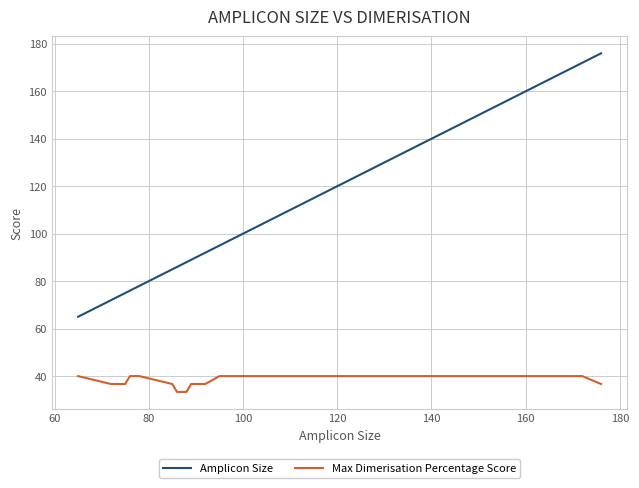

Reading left to right, what are all the values shown in this chart?

Amplicon Size: 65.0	72.0	73.0	74.0	75.0	76.0	77.0	78.0	85.0	86.0	87.0	88.0	89.0	90.0	91.0	92.0	95.0	113.0	172.0	176.0
Max Dimerisation Percentage Score: 40.0	36.7	36.7	36.7	36.7	40.0	40.0	40.0	36.7	33.3	33.3	33.3	36.7	36.7	36.7	36.7	40.0	40.0	40.0	36.7